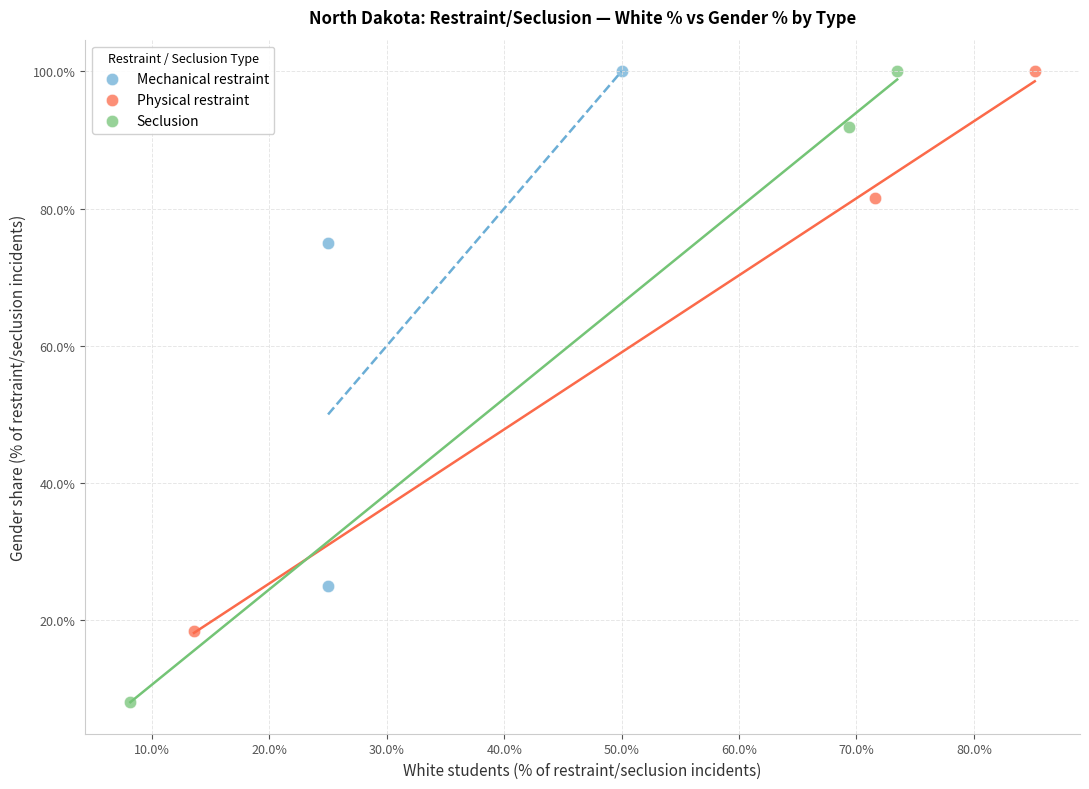

Which series reaches the minimum Y coordinate?

Seclusion